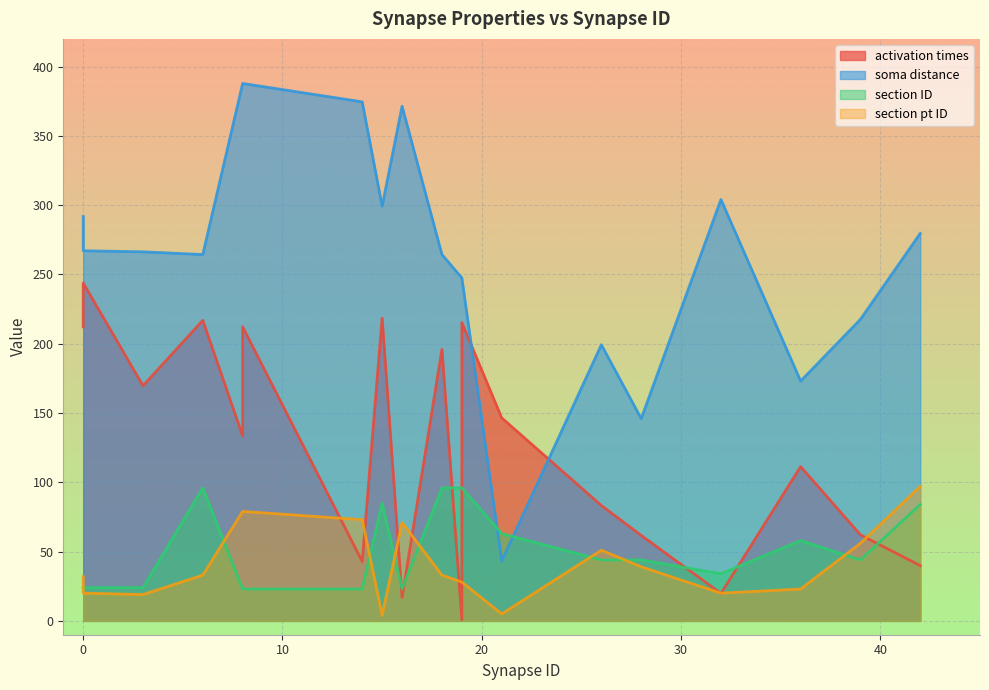

What is the average value of the activation times series?

126.5